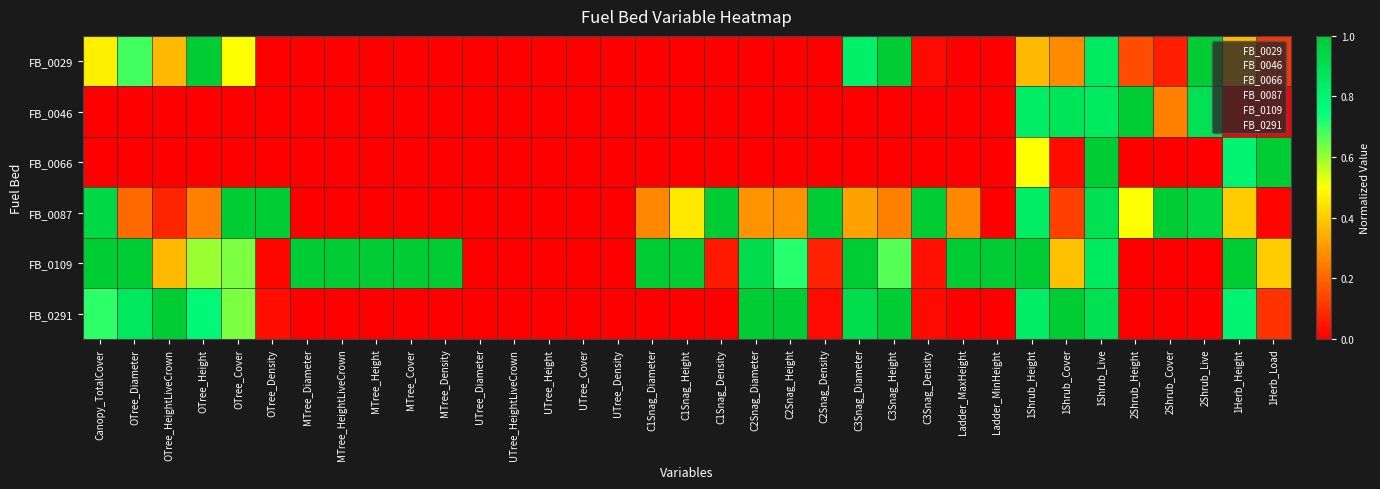

Reading left to right, extract all data points from this chart.

FB_0029: Canopy_TotalCover=0.5	OTree_Diameter=0.7	OTree_HeightLiveCrown=0.4	OTree_Height=1.0	OTree_Cover=0.5	OTree_Density=0.0	MTree_Diameter=0.0	MTree_HeightLiveCrown=0.0	MTree_Height=0.0	MTree_Cover=0.0	MTree_Density=0.0	UTree_Diameter=0.0	UTree_HeightLiveCrown=0.0	UTree_Height=0.0	UTree_Cover=0.0	UTree_Density=0.0	C1Snag_Diameter=0.0	C1Snag_Height=0.0	C1Snag_Density=0.0	C2Snag_Diameter=0.0	C2Snag_Height=0.0	C2Snag_Density=0.0	C3Snag_Diameter=0.8	C3Snag_Height=1.0	C3Snag_Density=0.0	Ladder_MaxHeight=0.0	Ladder_MinHeight=0.0	1Shrub_Height=0.4	1Shrub_Cover=0.3	1Shrub_Live=0.8	2Shrub_Height=0.1	2Shrub_Cover=0.1	2Shrub_Live=1.0	1Herb_Height=0.4	1Herb_Load=0.1
FB_0046: Canopy_TotalCover=0.0	OTree_Diameter=0.0	OTree_HeightLiveCrown=0.0	OTree_Height=0.0	OTree_Cover=0.0	OTree_Density=0.0	MTree_Diameter=0.0	MTree_HeightLiveCrown=0.0	MTree_Height=0.0	MTree_Cover=0.0	MTree_Density=0.0	UTree_Diameter=0.0	UTree_HeightLiveCrown=0.0	UTree_Height=0.0	UTree_Cover=0.0	UTree_Density=0.0	C1Snag_Diameter=0.0	C1Snag_Height=0.0	C1Snag_Density=0.0	C2Snag_Diameter=0.0	C2Snag_Height=0.0	C2Snag_Density=0.0	C3Snag_Diameter=0.0	C3Snag_Height=0.0	C3Snag_Density=0.0	Ladder_MaxHeight=0.0	Ladder_MinHeight=0.0	1Shrub_Height=0.8	1Shrub_Cover=0.9	1Shrub_Live=0.8	2Shrub_Height=1.0	2Shrub_Cover=0.2	2Shrub_Live=0.9	1Herb_Height=0.0	1Herb_Load=0.0
FB_0066: Canopy_TotalCover=0.0	OTree_Diameter=0.0	OTree_HeightLiveCrown=0.0	OTree_Height=0.0	OTree_Cover=0.0	OTree_Density=0.0	MTree_Diameter=0.0	MTree_HeightLiveCrown=0.0	MTree_Height=0.0	MTree_Cover=0.0	MTree_Density=0.0	UTree_Diameter=0.0	UTree_HeightLiveCrown=0.0	UTree_Height=0.0	UTree_Cover=0.0	UTree_Density=0.0	C1Snag_Diameter=0.0	C1Snag_Height=0.0	C1Snag_Density=0.0	C2Snag_Diameter=0.0	C2Snag_Height=0.0	C2Snag_Density=0.0	C3Snag_Diameter=0.0	C3Snag_Height=0.0	C3Snag_Density=0.0	Ladder_MaxHeight=0.0	Ladder_MinHeight=0.0	1Shrub_Height=0.5	1Shrub_Cover=0.0	1Shrub_Live=1.0	2Shrub_Height=0.0	2Shrub_Cover=0.0	2Shrub_Live=0.0	1Herb_Height=0.8	1Herb_Load=1.0
FB_0087: Canopy_TotalCover=0.9	OTree_Diameter=0.2	OTree_HeightLiveCrown=0.1	OTree_Height=0.2	OTree_Cover=1.0	OTree_Density=1.0	MTree_Diameter=0.0	MTree_HeightLiveCrown=0.0	MTree_Height=0.0	MTree_Cover=0.0	MTree_Density=0.0	UTree_Diameter=0.0	UTree_HeightLiveCrown=0.0	UTree_Height=0.0	UTree_Cover=0.0	UTree_Density=0.0	C1Snag_Diameter=0.3	C1Snag_Height=0.5	C1Snag_Density=1.0	C2Snag_Diameter=0.3	C2Snag_Height=0.3	C2Snag_Density=1.0	C3Snag_Diameter=0.3	C3Snag_Height=0.2	C3Snag_Density=1.0	Ladder_MaxHeight=0.3	Ladder_MinHeight=0.0	1Shrub_Height=0.8	1Shrub_Cover=0.1	1Shrub_Live=0.9	2Shrub_Height=0.5	2Shrub_Cover=1.0	2Shrub_Live=0.9	1Herb_Height=0.4	1Herb_Load=0.0
FB_0109: Canopy_TotalCover=1.0	OTree_Diameter=1.0	OTree_HeightLiveCrown=0.4	OTree_Height=0.6	OTree_Cover=0.6	OTree_Density=0.0	MTree_Diameter=1.0	MTree_HeightLiveCrown=1.0	MTree_Height=1.0	MTree_Cover=1.0	MTree_Density=1.0	UTree_Diameter=0.0	UTree_HeightLiveCrown=0.0	UTree_Height=0.0	UTree_Cover=0.0	UTree_Density=0.0	C1Snag_Diameter=1.0	C1Snag_Height=1.0	C1Snag_Density=0.1	C2Snag_Diameter=0.9	C2Snag_Height=0.7	C2Snag_Density=0.1	C3Snag_Diameter=1.0	C3Snag_Height=0.7	C3Snag_Density=0.0	Ladder_MaxHeight=1.0	Ladder_MinHeight=1.0	1Shrub_Height=1.0	1Shrub_Cover=0.4	1Shrub_Live=0.8	2Shrub_Height=0.0	2Shrub_Cover=0.0	2Shrub_Live=0.0	1Herb_Height=1.0	1Herb_Load=0.4
FB_0291: Canopy_TotalCover=0.7	OTree_Diameter=0.9	OTree_HeightLiveCrown=1.0	OTree_Height=0.8	OTree_Cover=0.6	OTree_Density=0.0	MTree_Diameter=0.0	MTree_HeightLiveCrown=0.0	MTree_Height=0.0	MTree_Cover=0.0	MTree_Density=0.0	UTree_Diameter=0.0	UTree_HeightLiveCrown=0.0	UTree_Height=0.0	UTree_Cover=0.0	UTree_Density=0.0	C1Snag_Diameter=0.0	C1Snag_Height=0.0	C1Snag_Density=0.0	C2Snag_Diameter=1.0	C2Snag_Height=1.0	C2Snag_Density=0.0	C3Snag_Diameter=0.9	C3Snag_Height=1.0	C3Snag_Density=0.0	Ladder_MaxHeight=0.0	Ladder_MinHeight=0.0	1Shrub_Height=0.8	1Shrub_Cover=1.0	1Shrub_Live=0.9	2Shrub_Height=0.0	2Shrub_Cover=0.0	2Shrub_Live=0.0	1Herb_Height=0.8	1Herb_Load=0.1